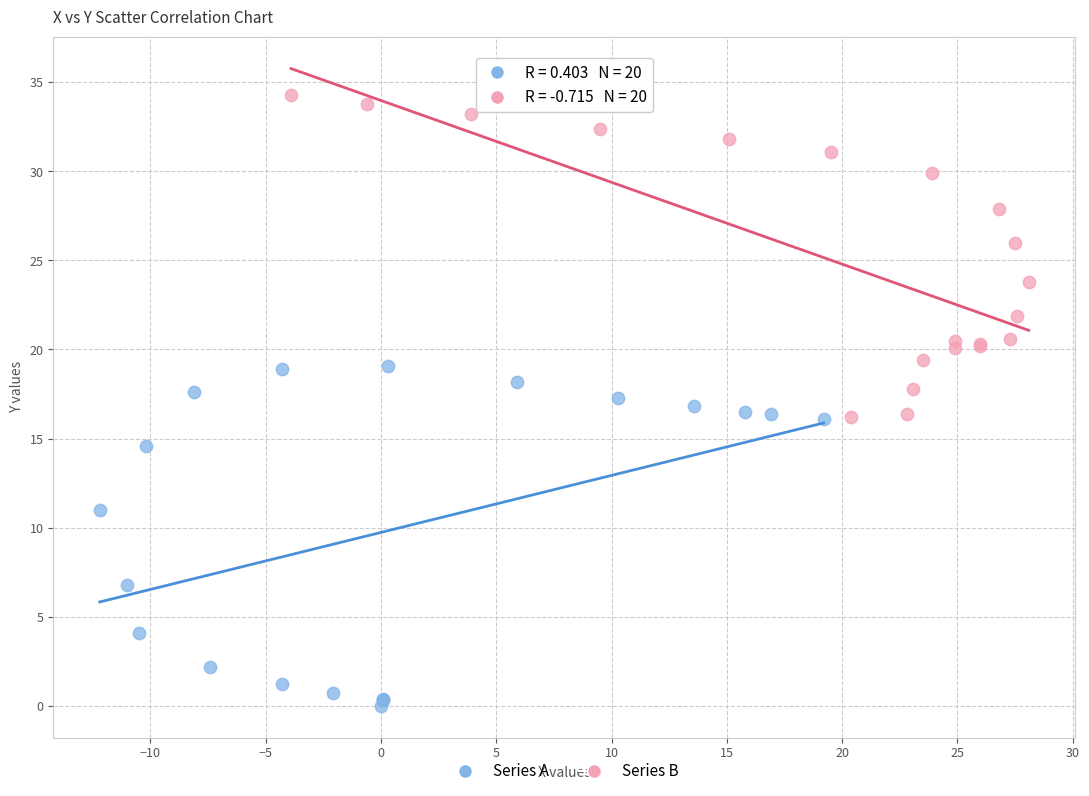

Which series reaches the minimum Y coordinate?

Series A